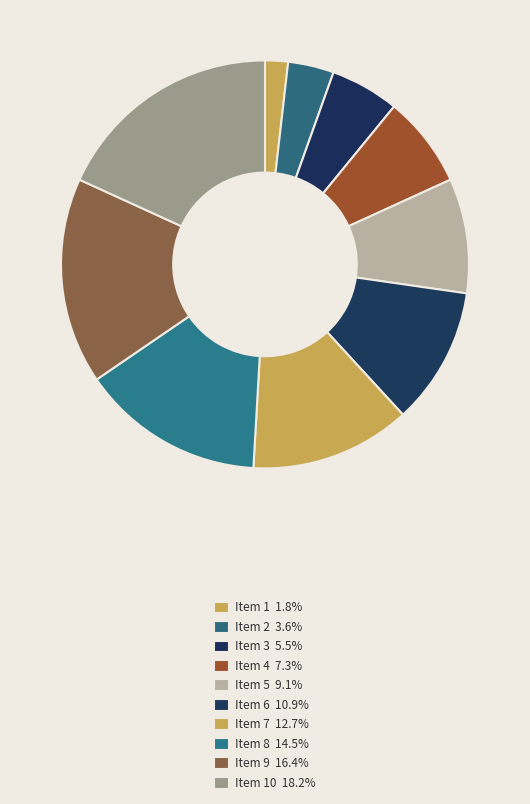

Which category has the smallest portion of the pie?

Item 1